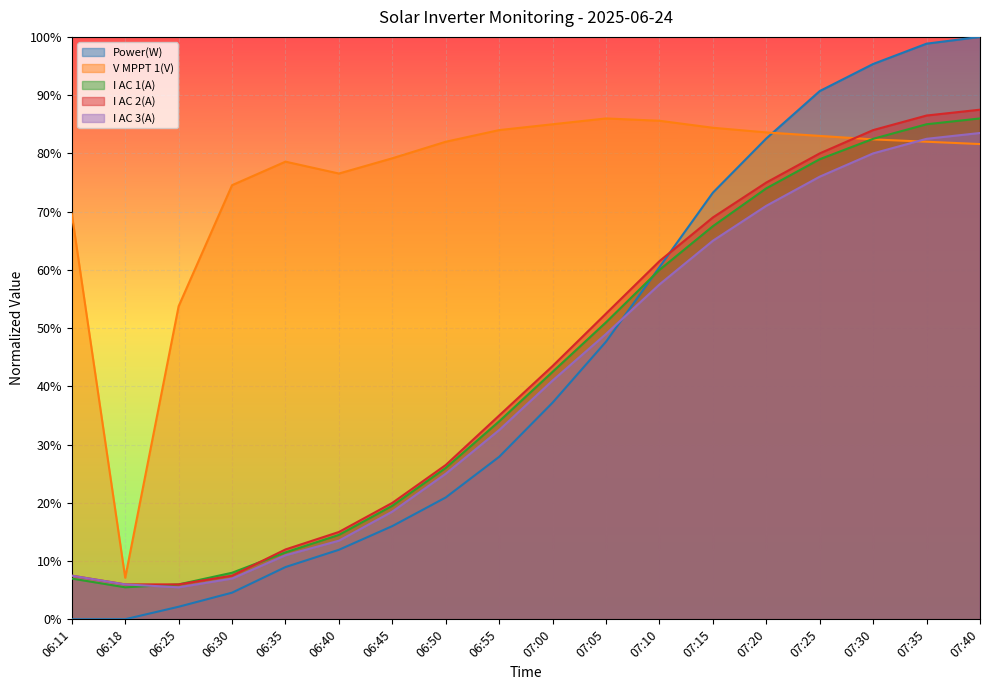

True or false: V MPPT 1(V) and I AC 1(A) intersect in this chart.

True